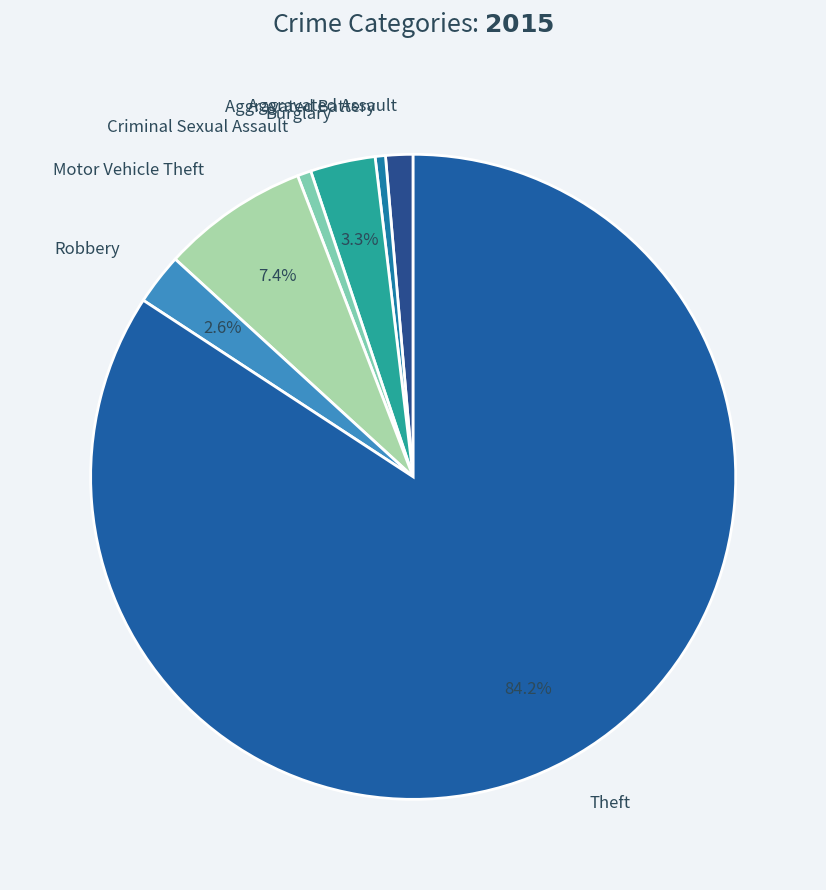

Which category has the biggest portion of the pie?

Theft